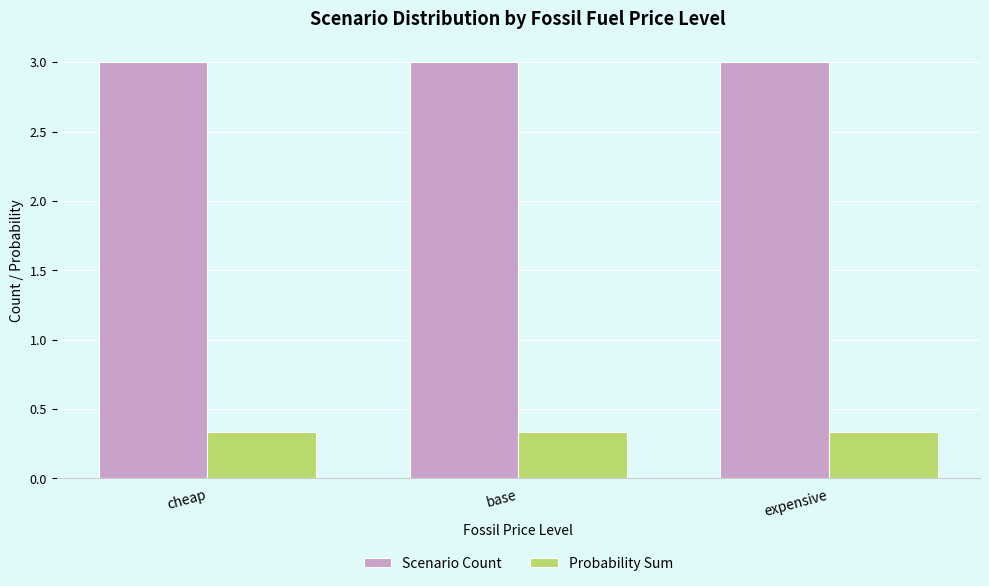

What is the total value across all series at base?

3.3